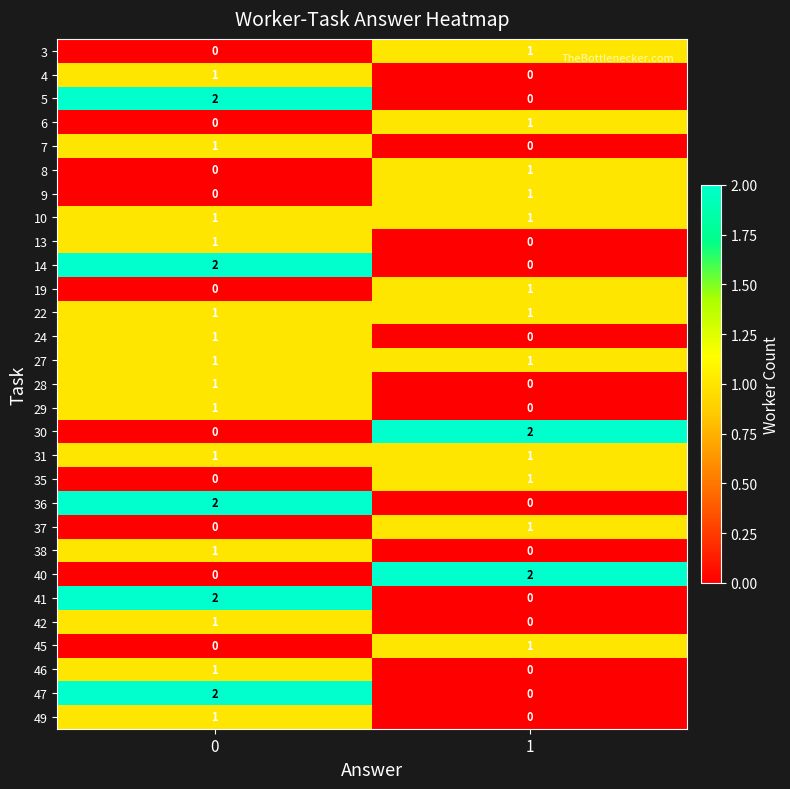

Is the value of 40 at 1 greater than the value of 6 at 0?

Yes